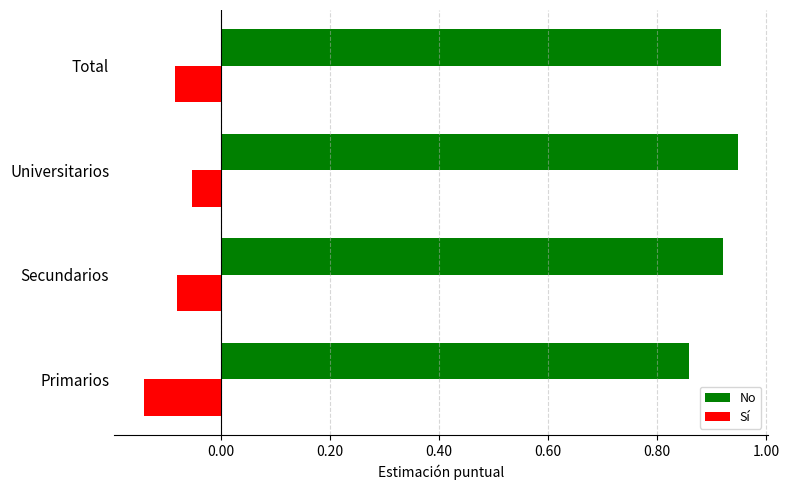

Where is No nearest to the value 0?

Primarios